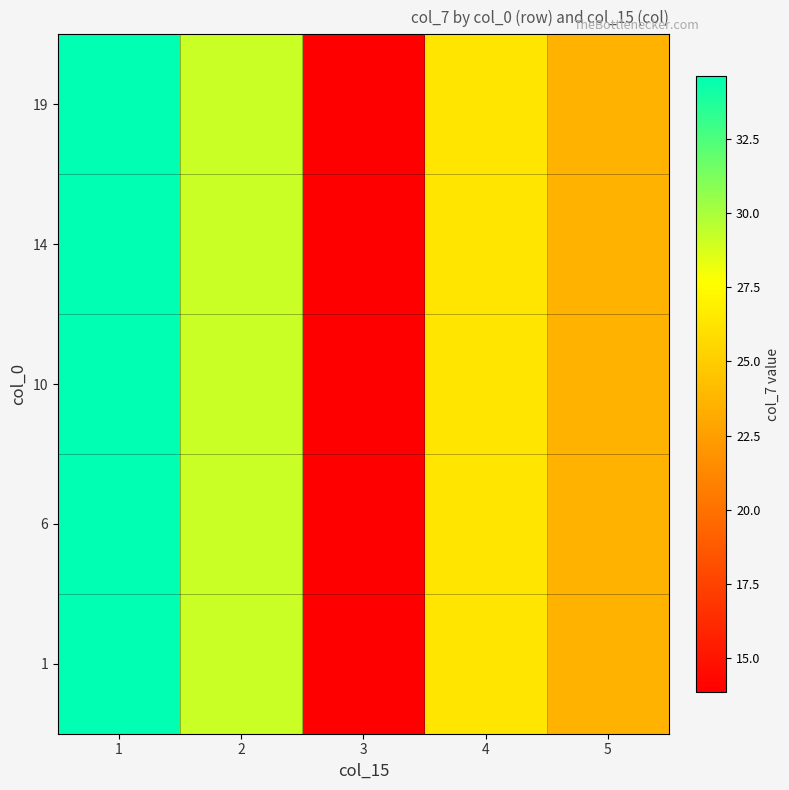

Which label corresponds to the smallest value in the chart?

3